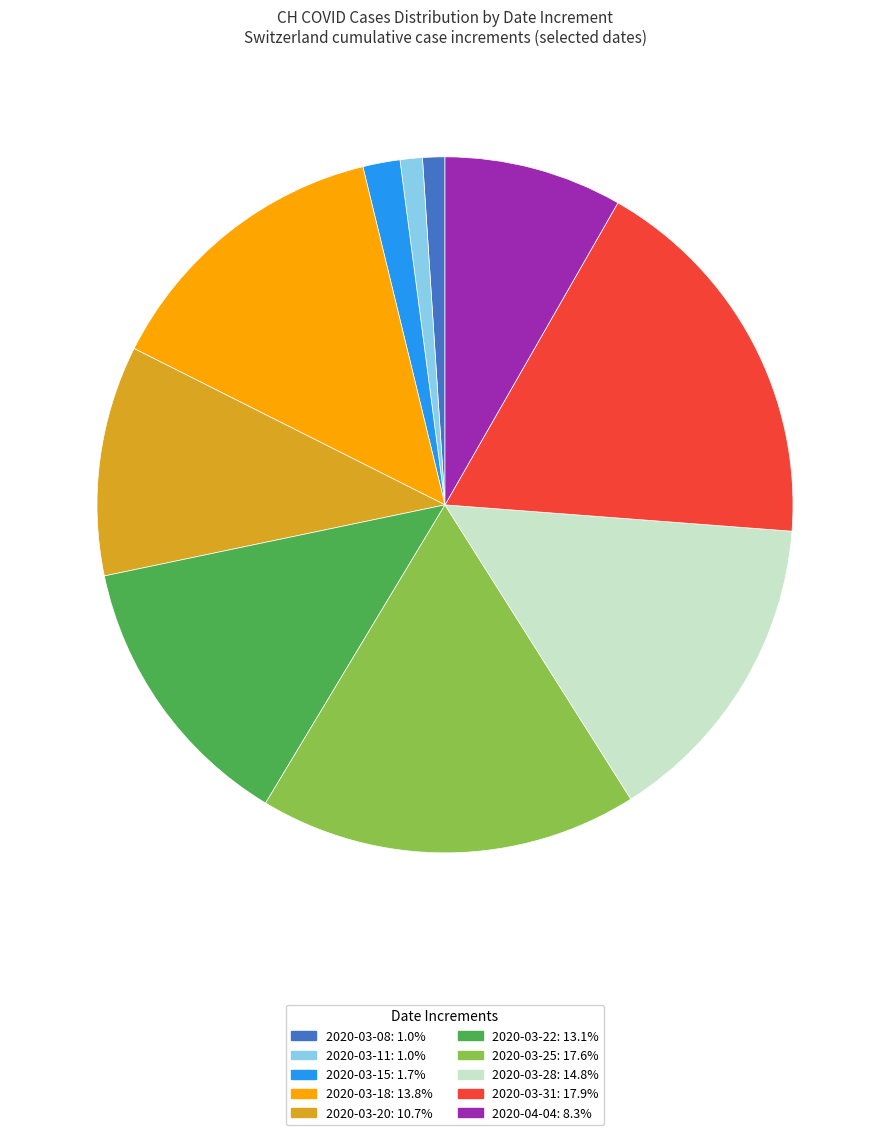

Count the number of slices in the pie.

10